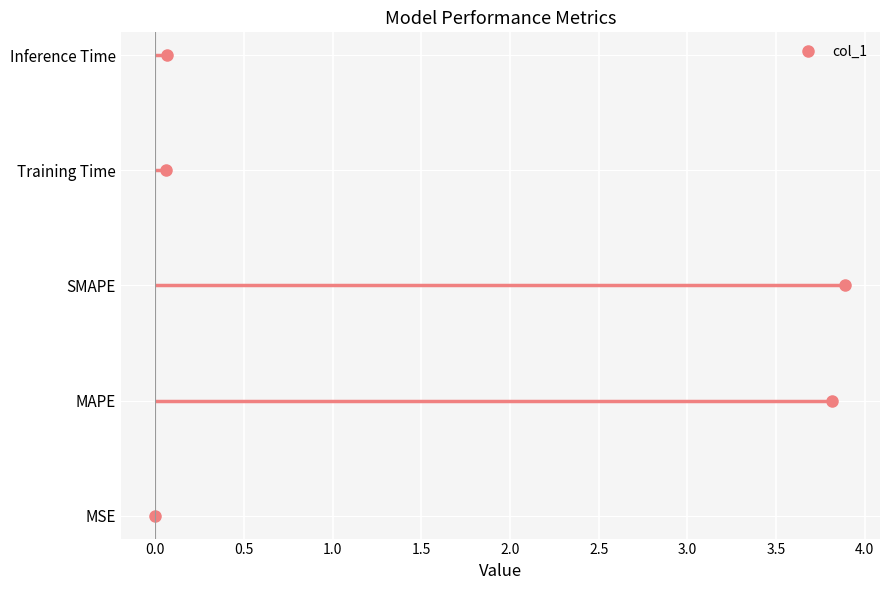

How many lines are shown in the chart?

1